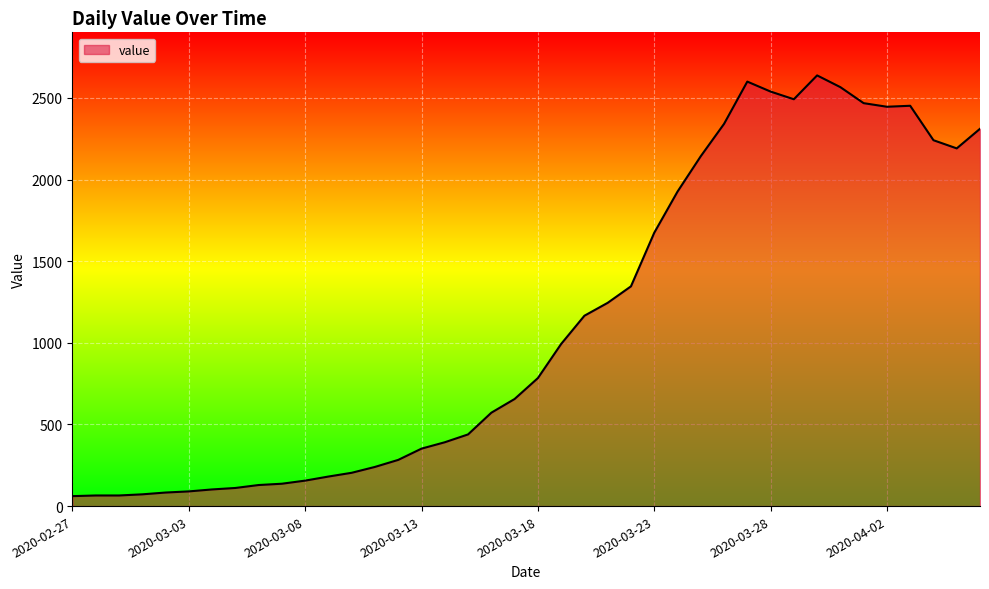

What is the greatest value displayed?

2638